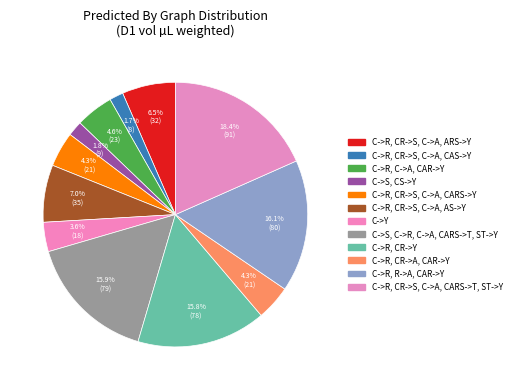

To the nearest percent, what is the difference between the C->R, CR->S, C->A, CAS->Y and C->S, C->R, C->A, CARS->T, ST->Y slice percentages?

14%